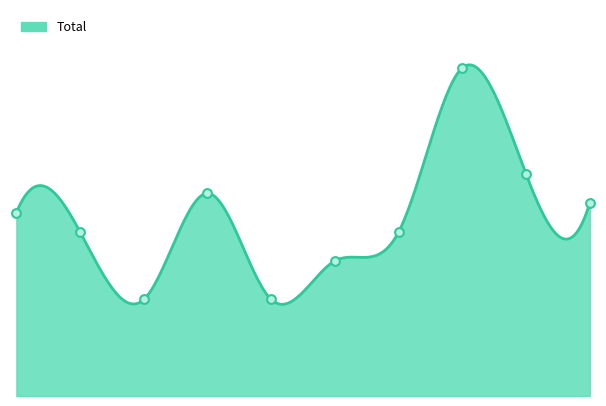

What is the change in value from 2016 to 2024?

+3